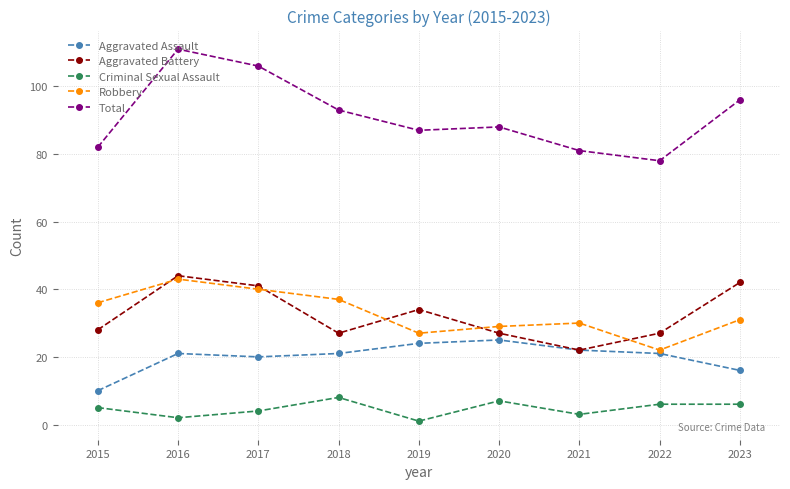

At which category is the sum across all series the highest?

2016